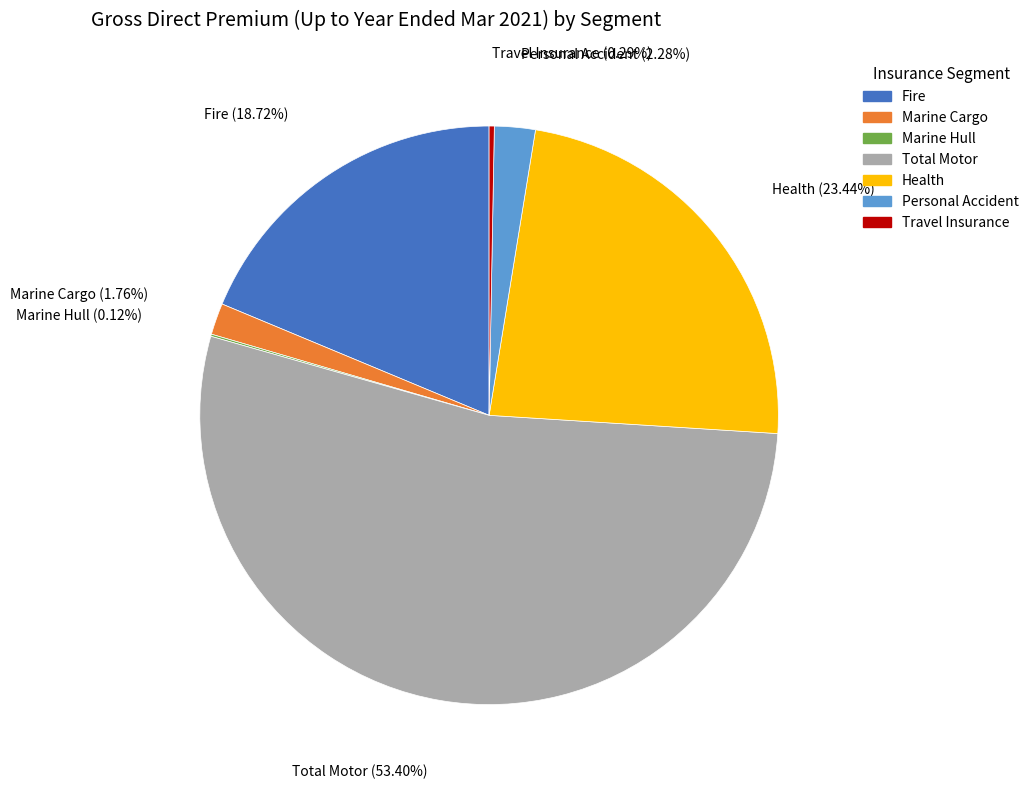

Between Fire and Health, which is larger?

Health